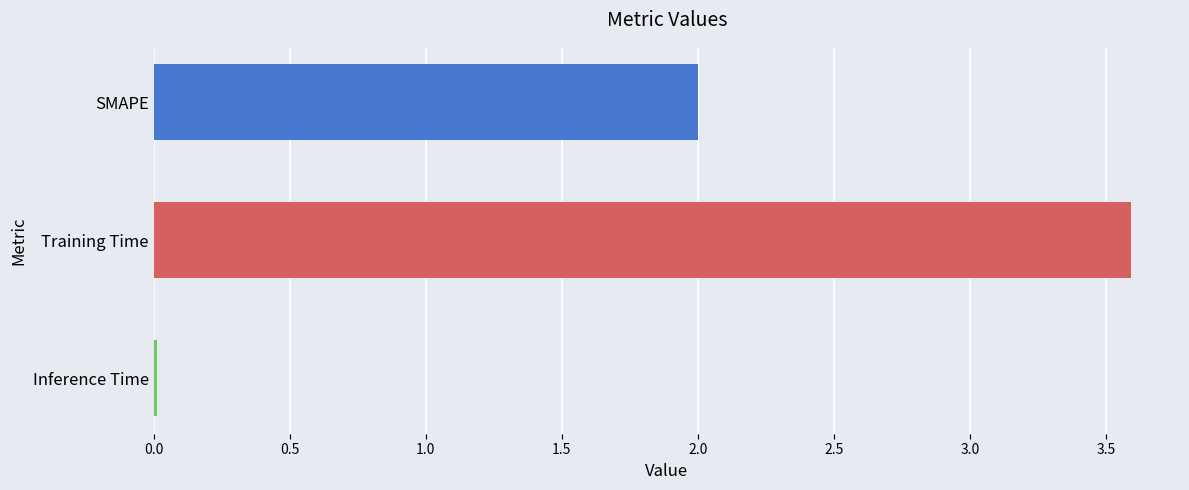

What is the sum of all values?

5.6